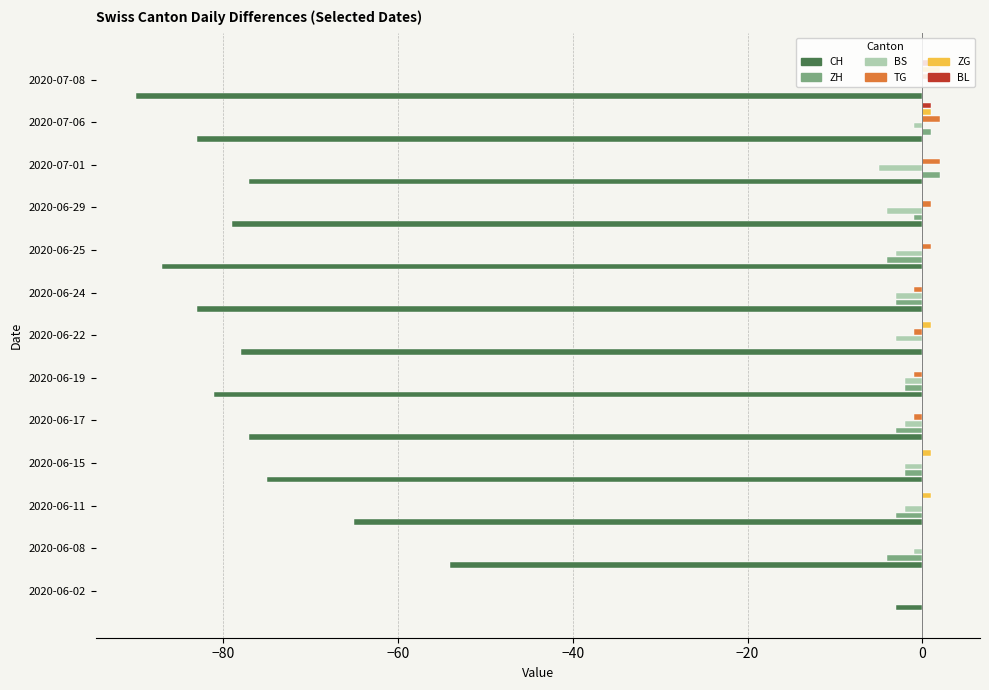

Between 2020-06-02 and 2020-06-22, which series saw the biggest shift?

CH